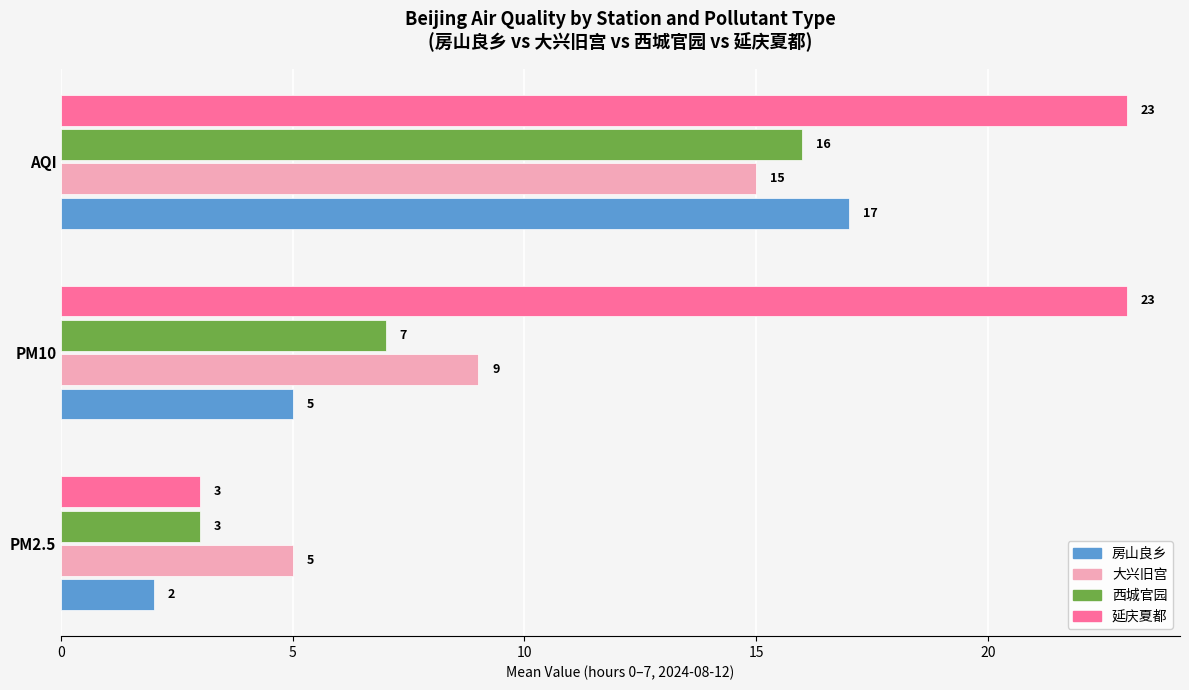

What is the average value of the 房山良乡 series?

8